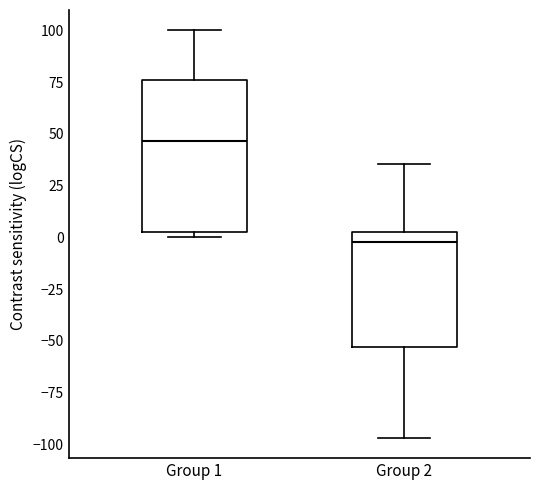

Reading left to right, read every box against the y-axis: the position of its median line, the range the box covers, and the ends of its whiskers. The values are not printed on the chart, so give them approximately, as read against the axis.

Group 1: median 45, box 0 to 75, whiskers 0 (just below the box's lower edge) to 100
Group 2: median 0, box -55 to 5, whiskers -95 to 35